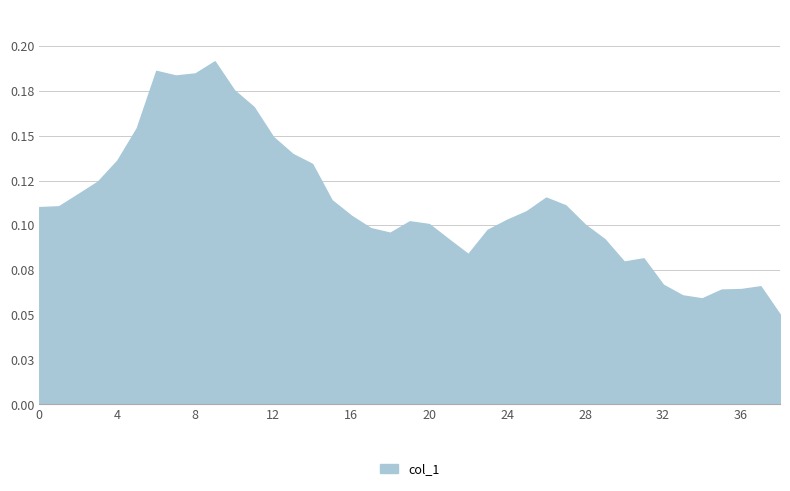

Rank the categories by value from highest to lowest.

9, 6, 8, 7, 10, 11, 5, 12, 13, 4, 14, 3, 2, 26, 15, 27, 1, 0, 25, 16, 24, 19, 20, 28, 17, 23, 18, 29, 21, 22, 31, 30, 32, 37, 36, 35, 33, 34, 38